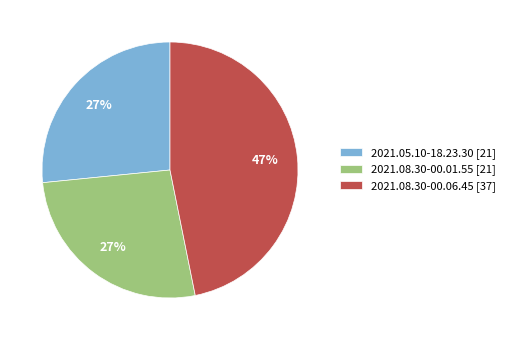

How many slices are in this pie chart?

3